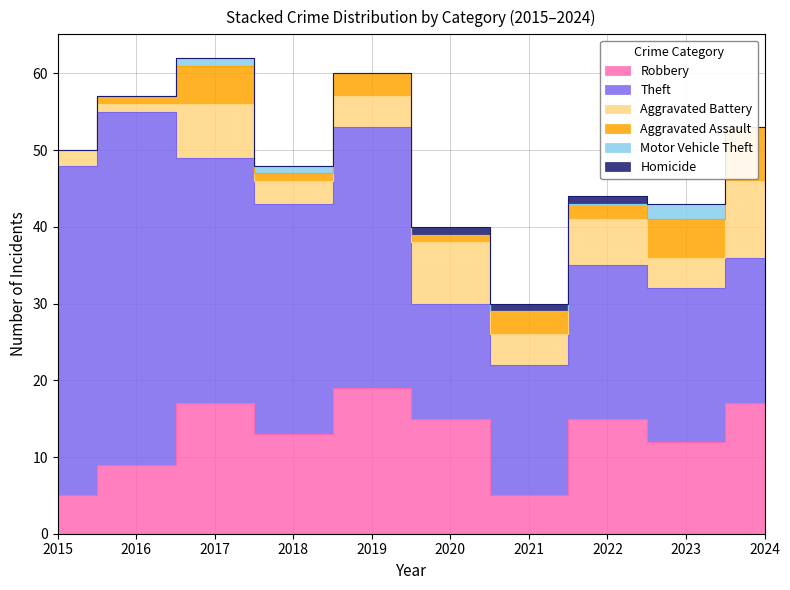

At which label does Theft first exceed 30?

2015